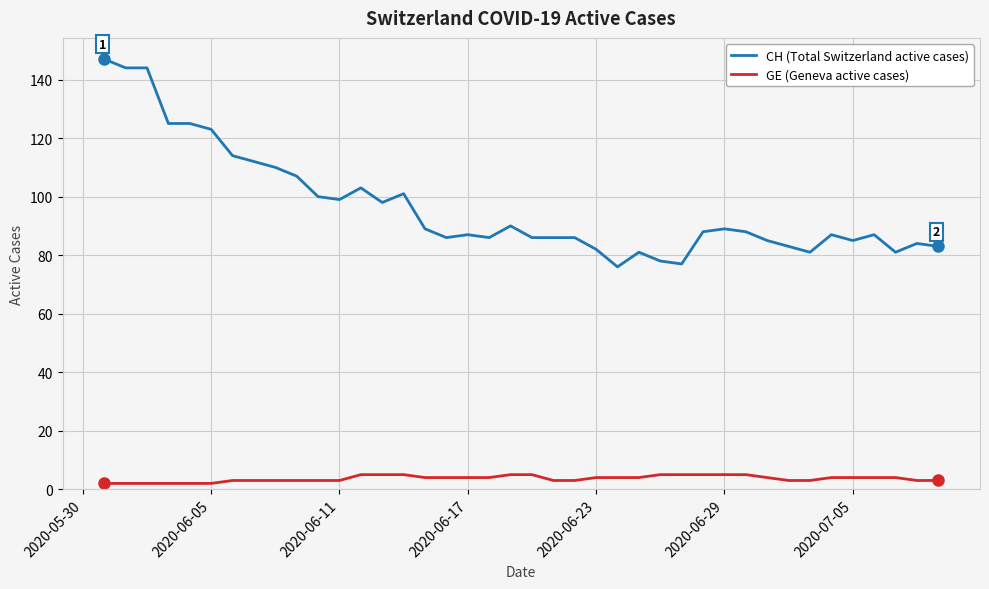

True or false: GE (Geneva active cases) and CH (Total Switzerland active cases) cross at least once.

False